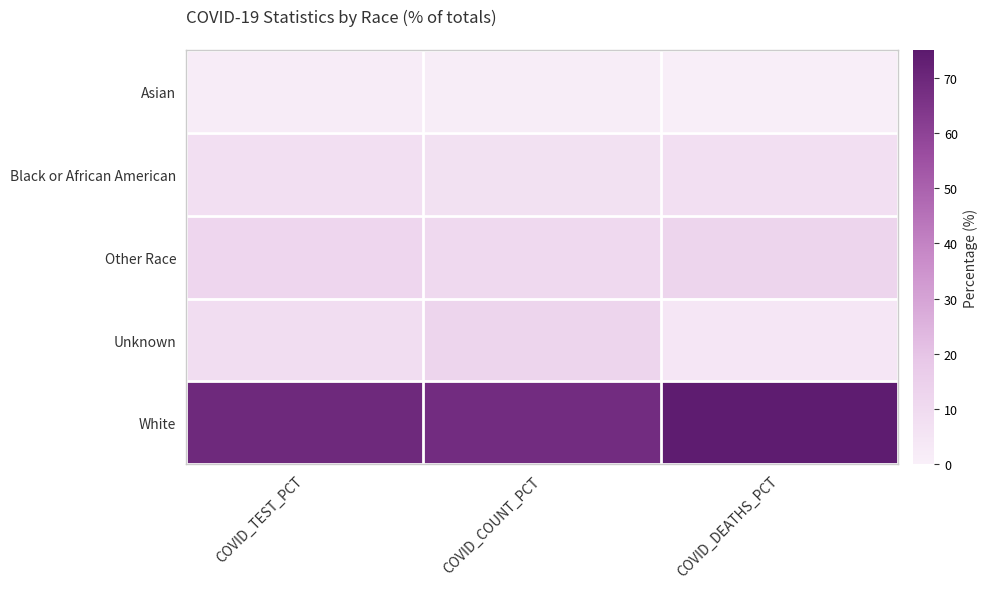

Reading left to right, list all the values displayed in this chart.

Asian: COVID_TEST_PCT=1.9	COVID_COUNT_PCT=1.4	COVID_DEATHS_PCT=0.6
Black or African American: COVID_TEST_PCT=7.8	COVID_COUNT_PCT=6.9	COVID_DEATHS_PCT=7.8
Other Race: COVID_TEST_PCT=12.3	COVID_COUNT_PCT=10.8	COVID_DEATHS_PCT=12.8
Unknown: COVID_TEST_PCT=8.7	COVID_COUNT_PCT=12.8	COVID_DEATHS_PCT=4.6
White: COVID_TEST_PCT=69.3	COVID_COUNT_PCT=68.1	COVID_DEATHS_PCT=74.1